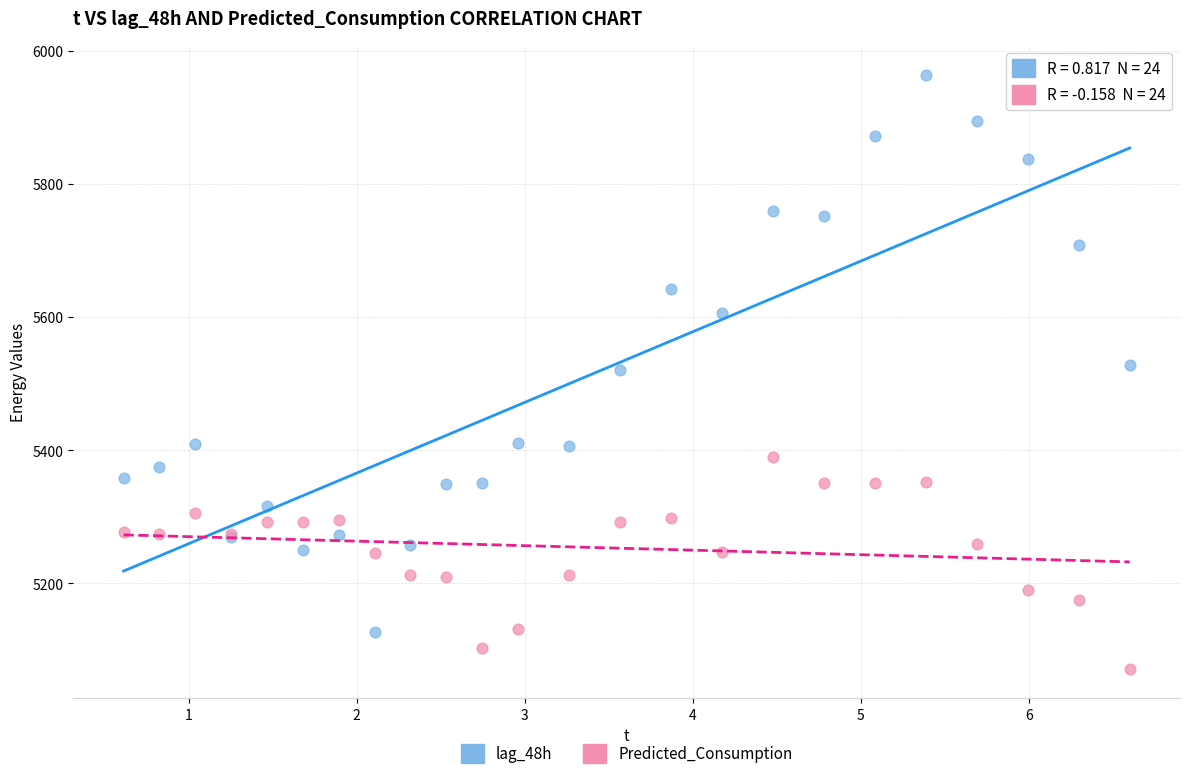

Which series contains the lowest Y value?

Predicted_Consumption